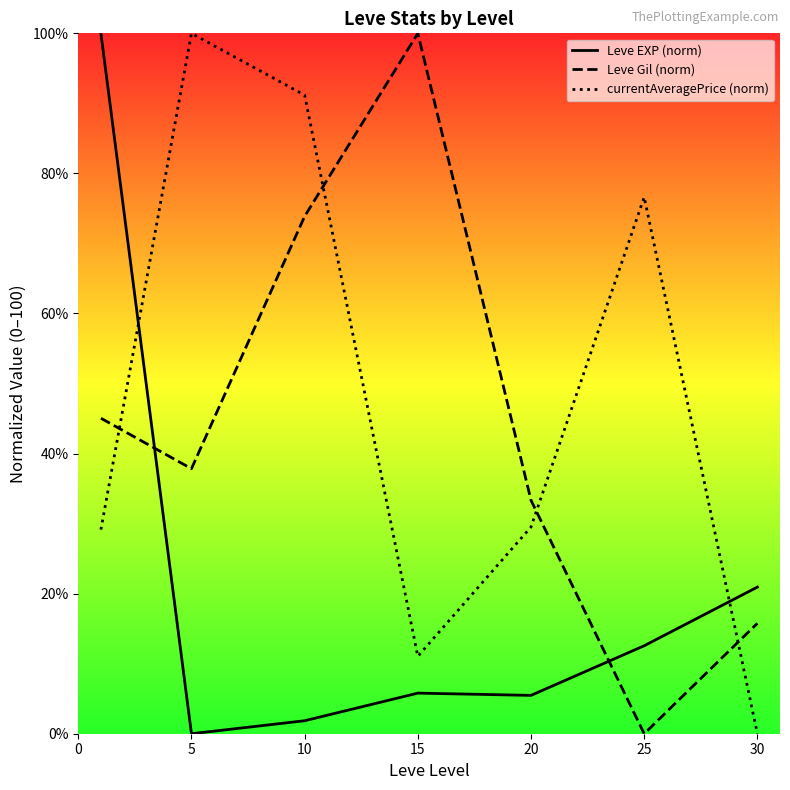

What are all the series names shown in the legend?

Leve EXP (norm), Leve Gil (norm), currentAveragePrice (norm)